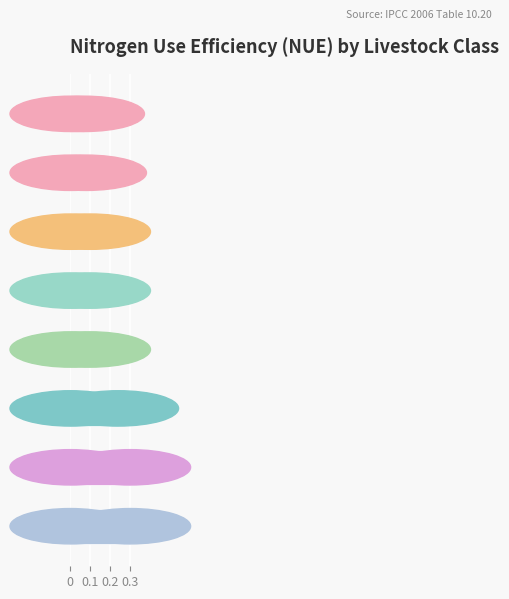

How many bars are there in total?

8